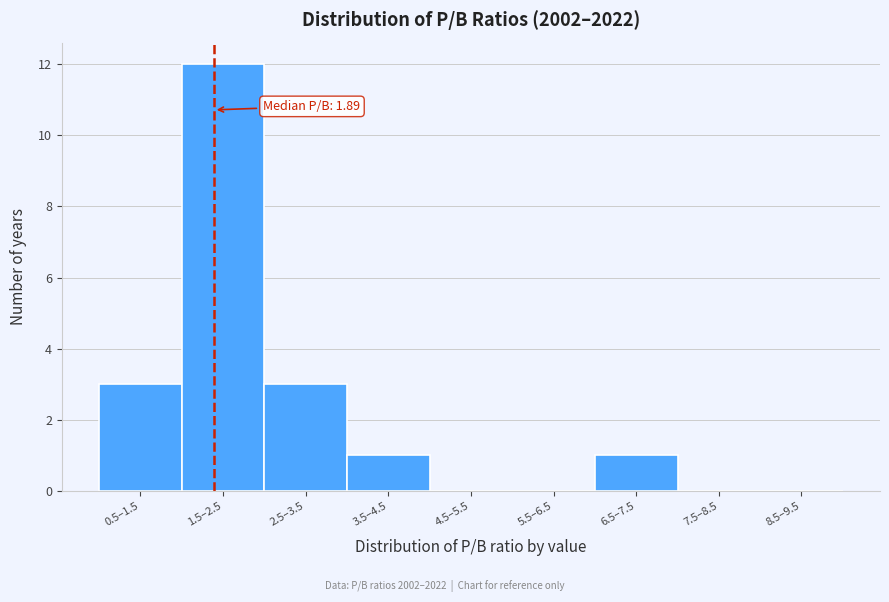

Reading left to right, what are all the values shown in this chart?

0.5–1.5=3	1.5–2.5=12	2.5–3.5=3	3.5–4.5=1	4.5–5.5=0	5.5–6.5=0	6.5–7.5=1	7.5–8.5=0	8.5–9.5=0